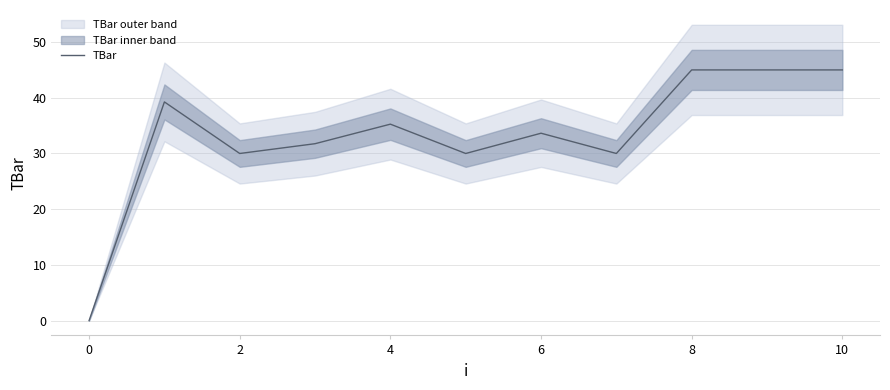

What is the maximum value for TBar?

45.0